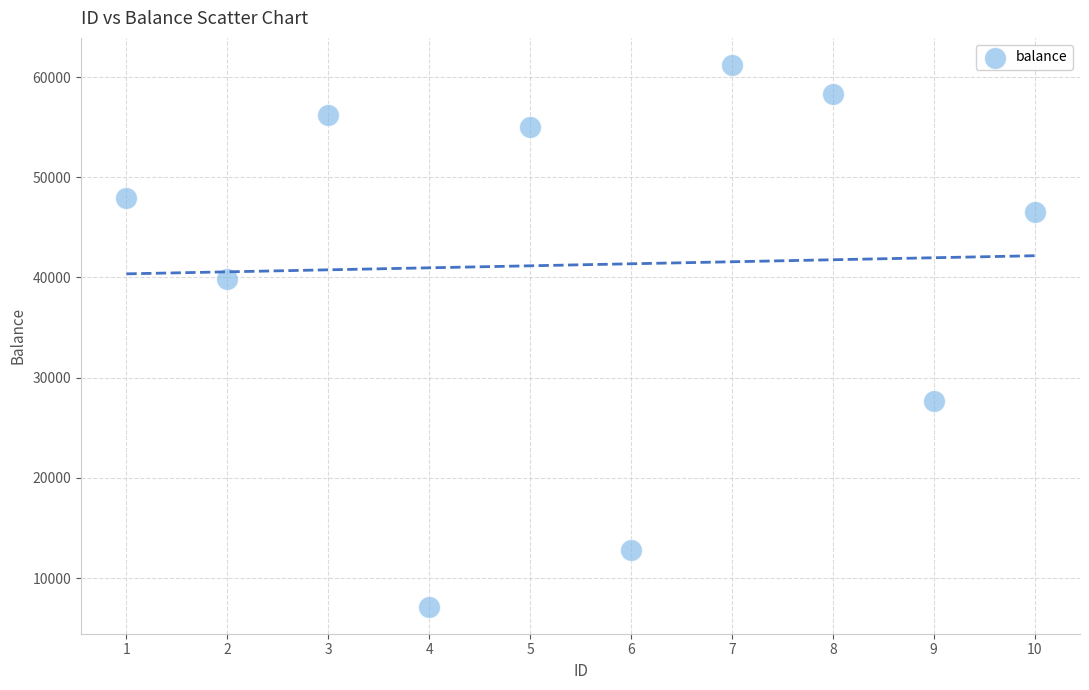

What is the average X value?

6